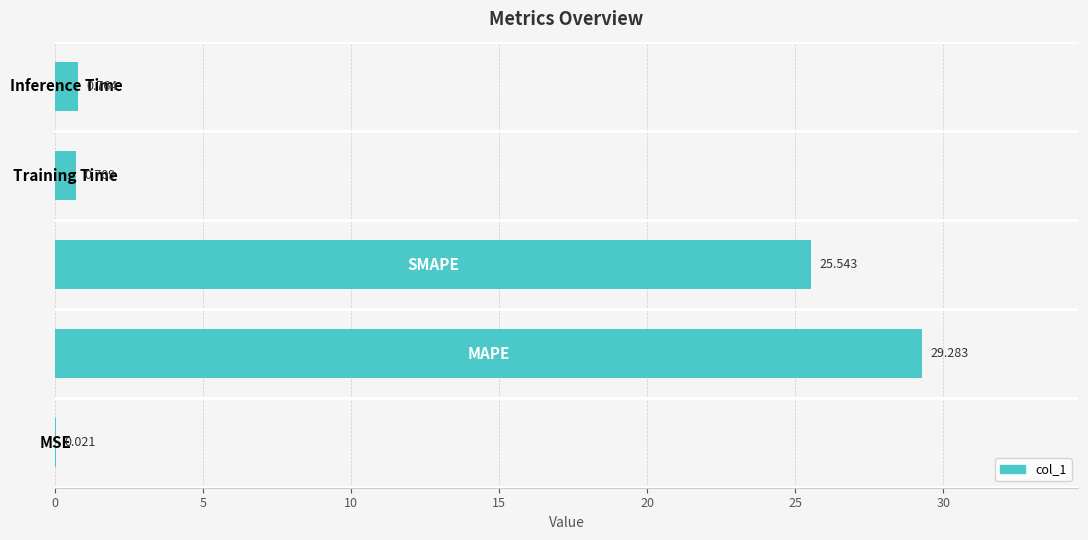

Are the bars horizontal?

Yes